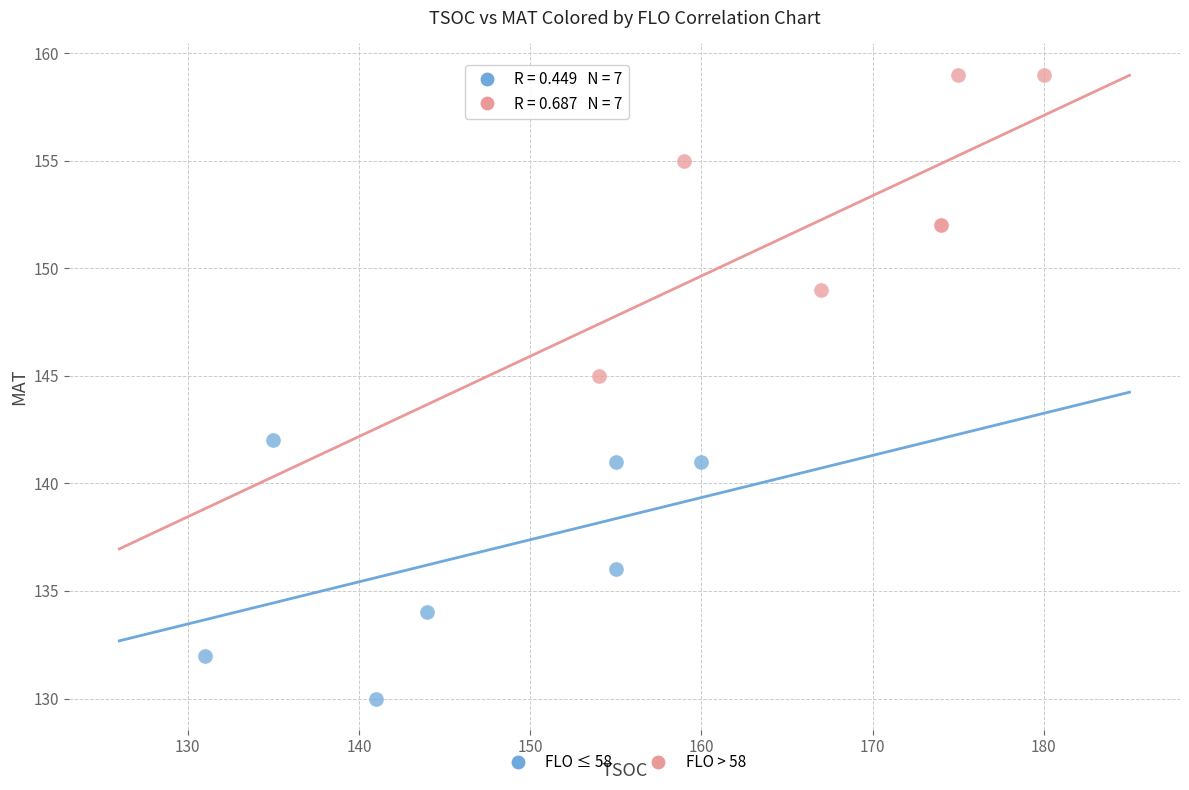

What are all the series names shown in the legend?

FLO ≤ 58, FLO > 58